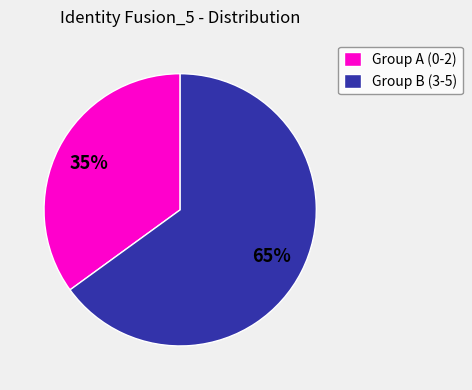

To the nearest percent, what is the average slice percentage?

50%